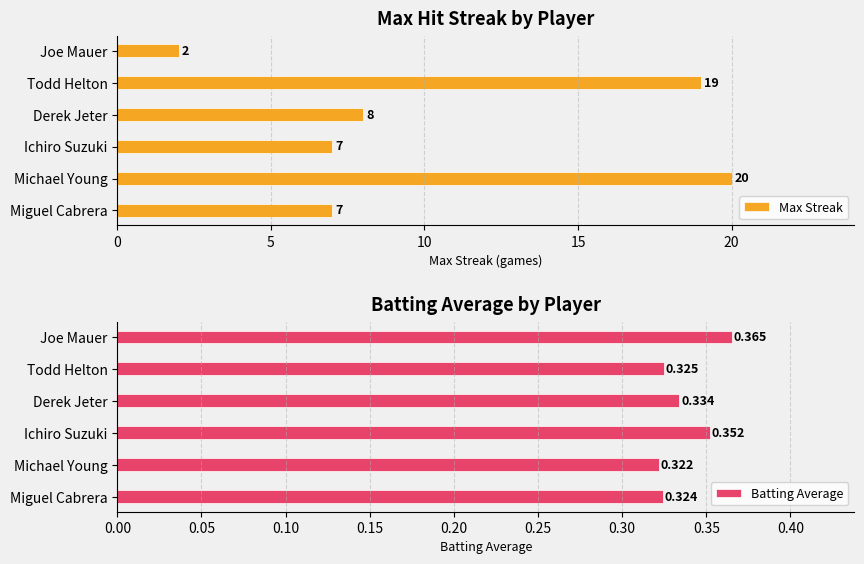

What is the minimum value for Batting Average?

0.3